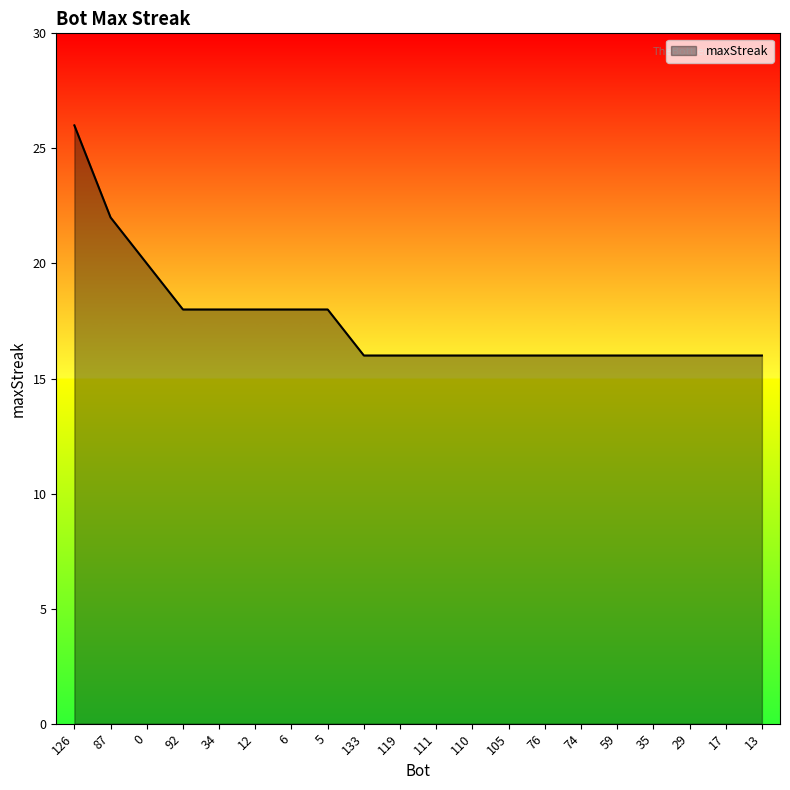

Reading left to right, what are all the values shown in this chart?

26	22	20	18	18	18	18	18	16	16	16	16	16	16	16	16	16	16	16	16